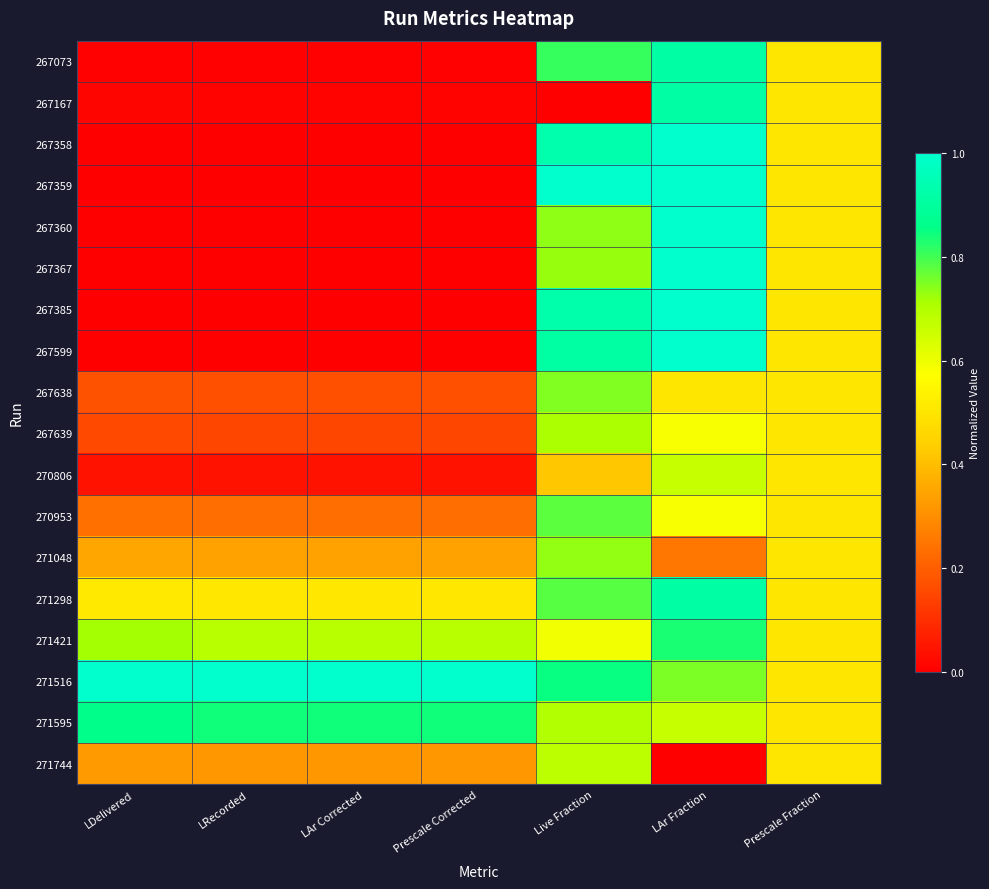

How many categories are shown in the chart?

7